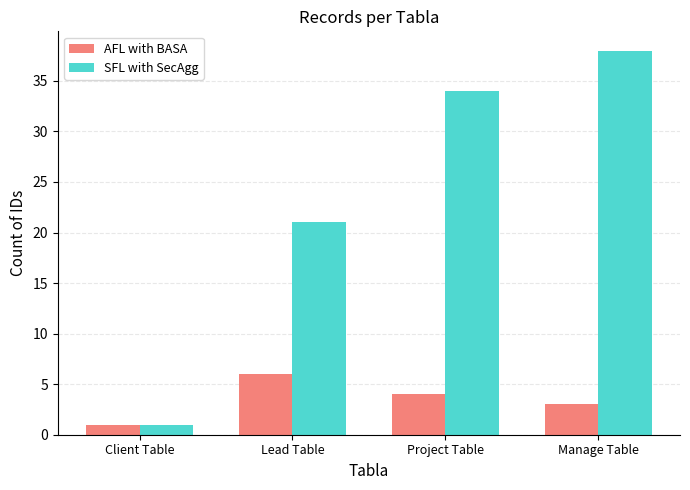

What is the value of the AFL with BASA bar at the 4th from the left?

3